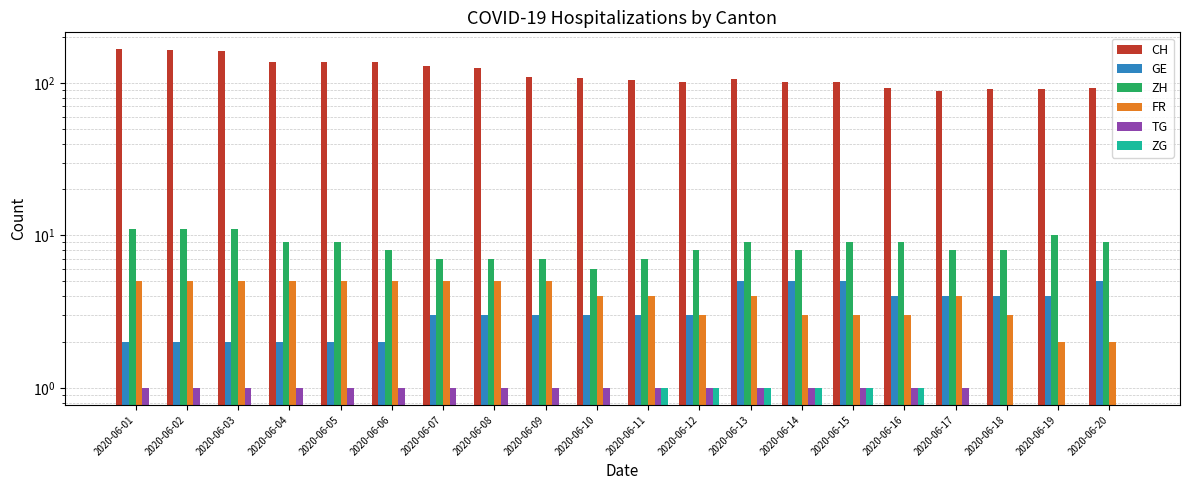

Count the GE values in the range 2 to 4.

16